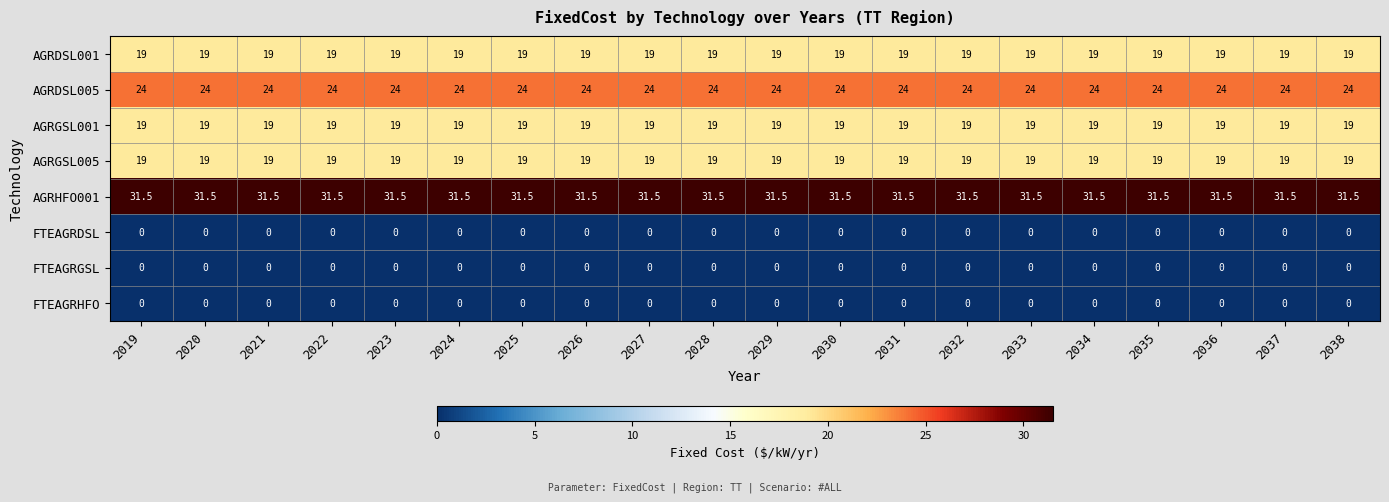

At how many categories does at least one series exceed 25?

20